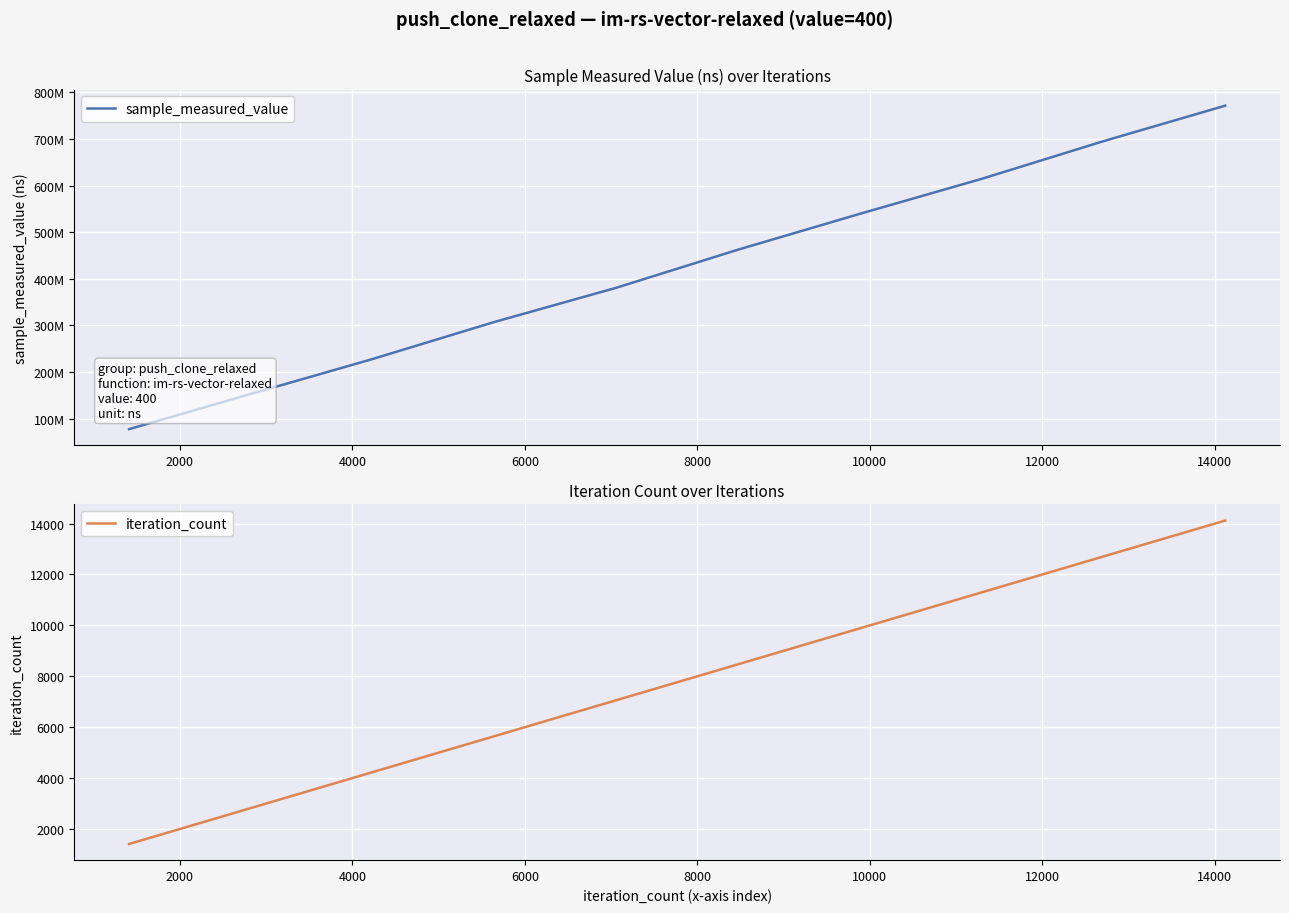

Which series has the largest range (max minus min)?

sample_measured_value